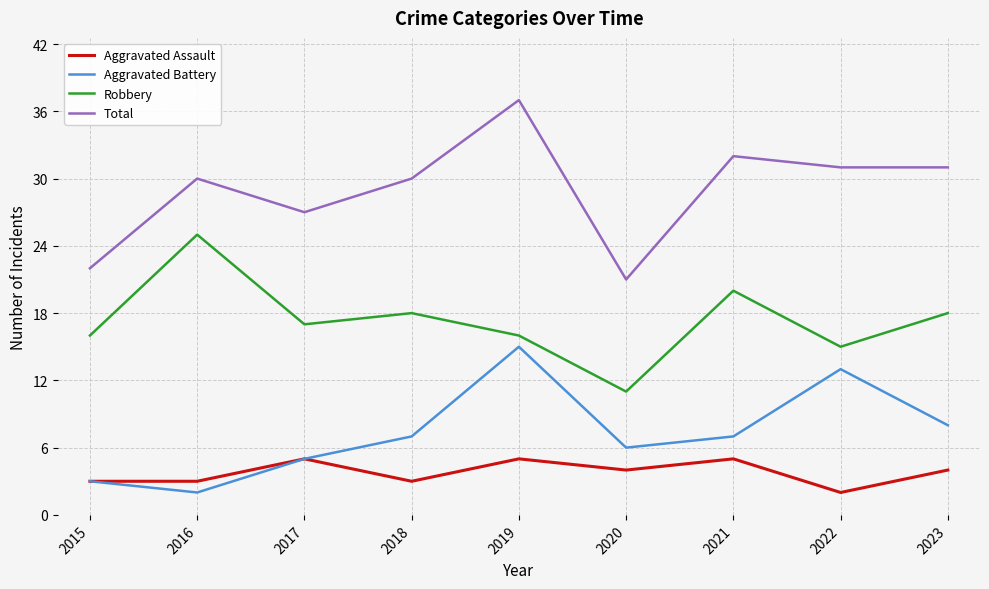

Is it true that Robbery equals 32 at 2018?

False